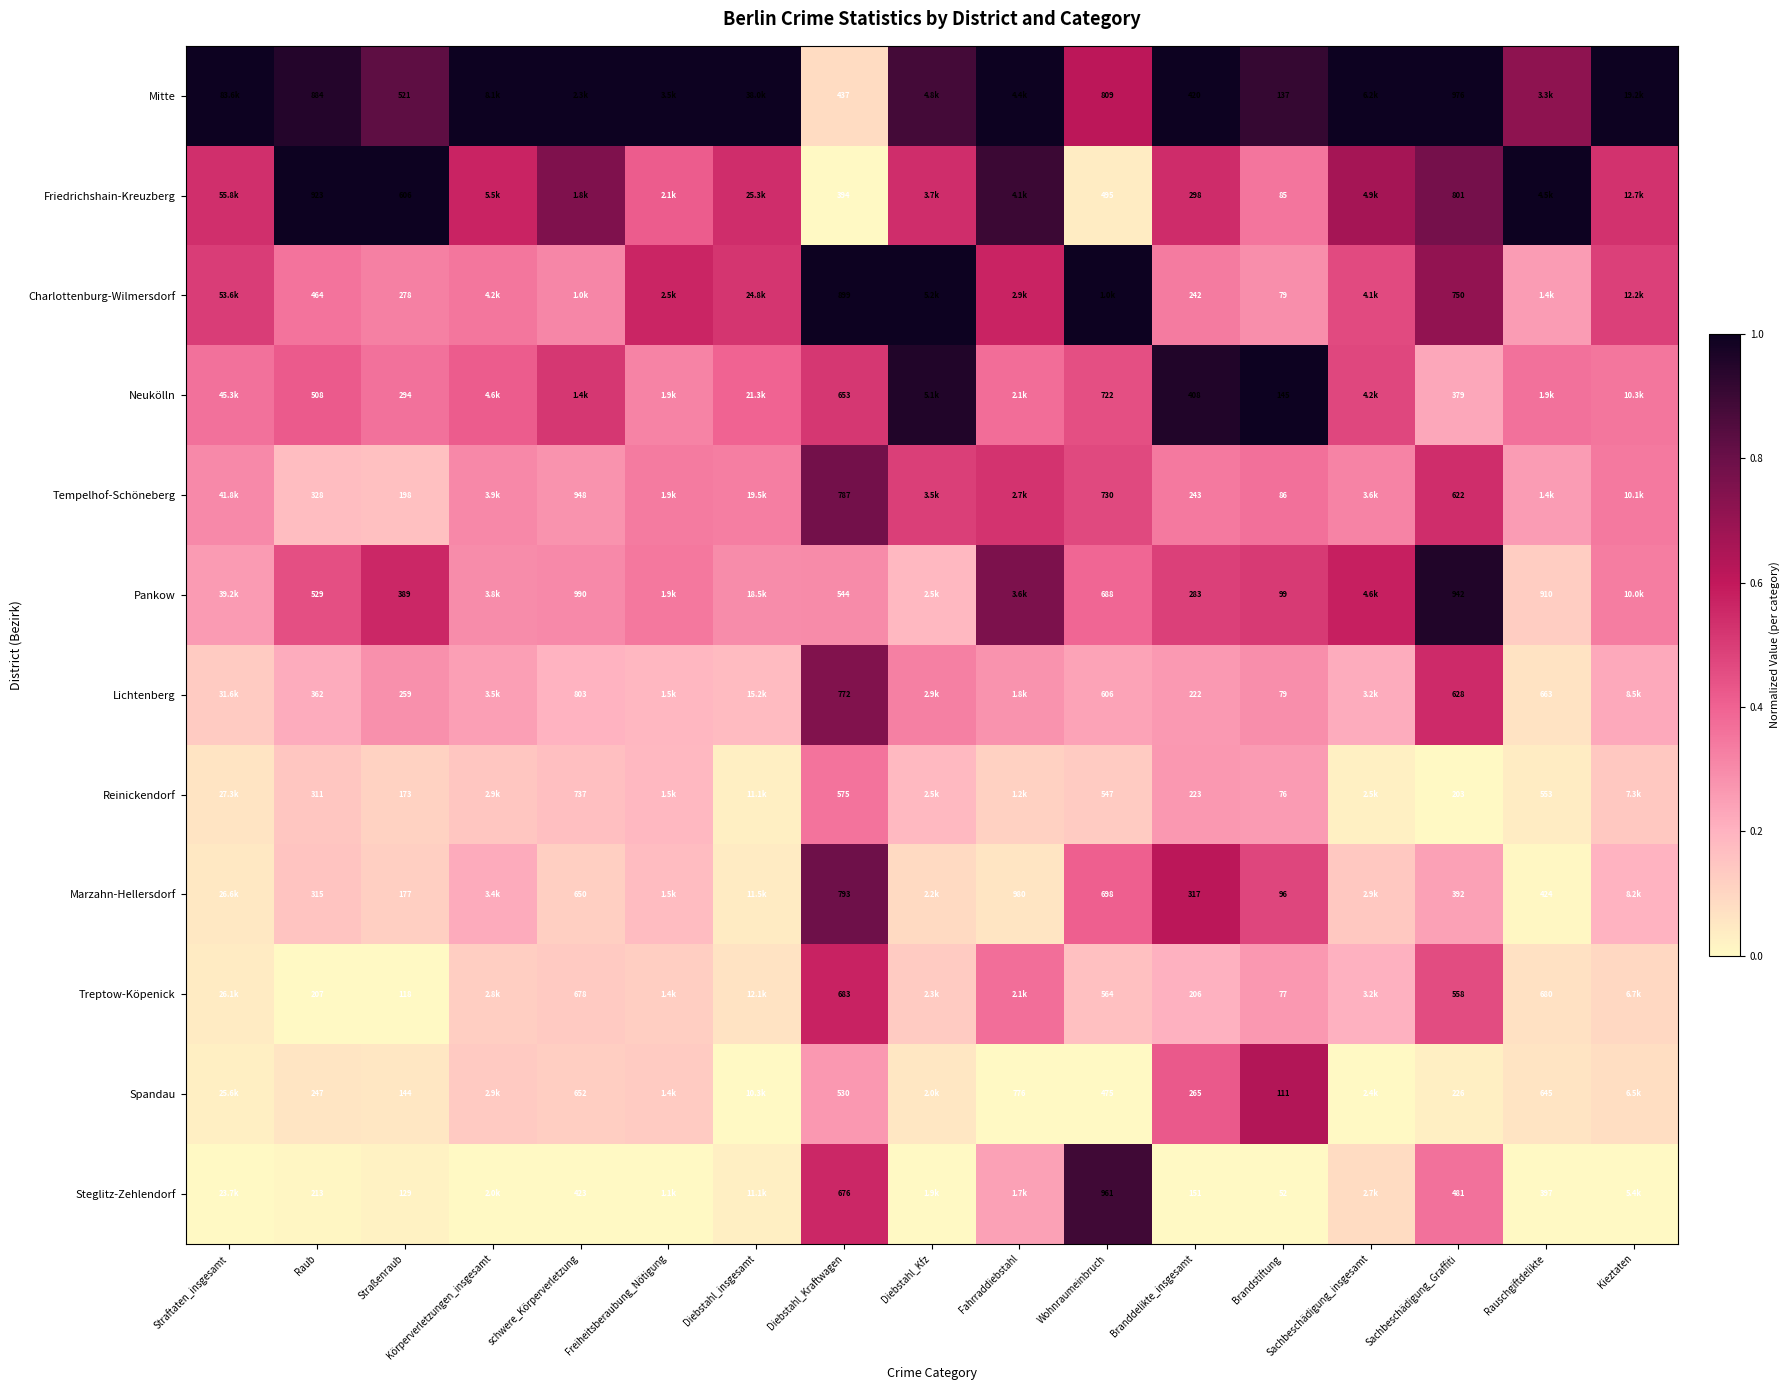

What is the spread (max minus min) of values at Körperverletzungen_insgesamt?

1.0